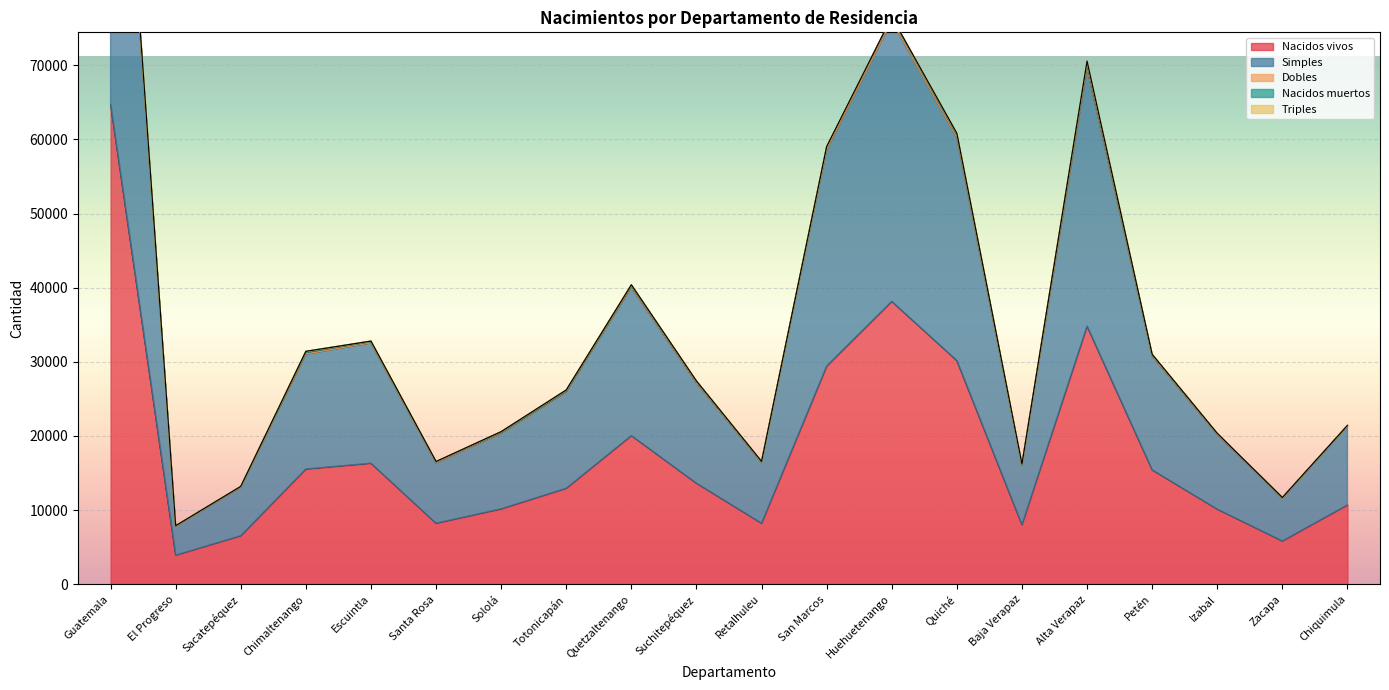

What is the greatest value displayed?

130525